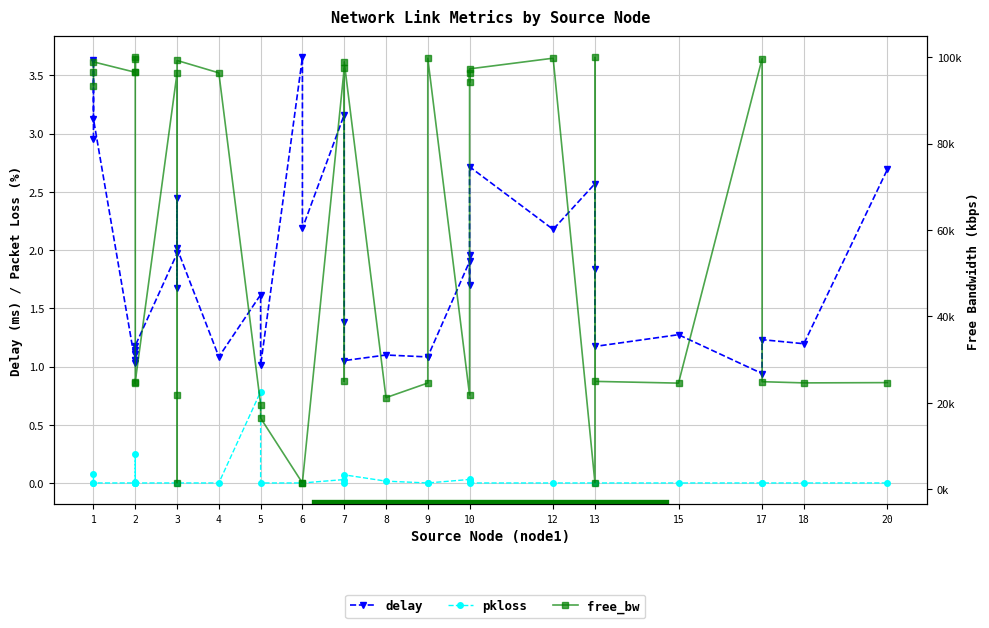

What is the sum of all delay values?

66.2